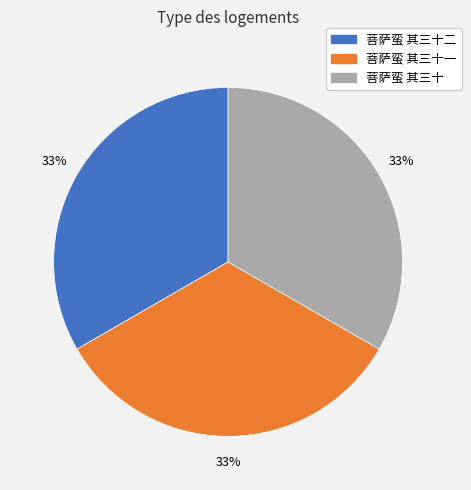

Does any single category account for the majority?

No